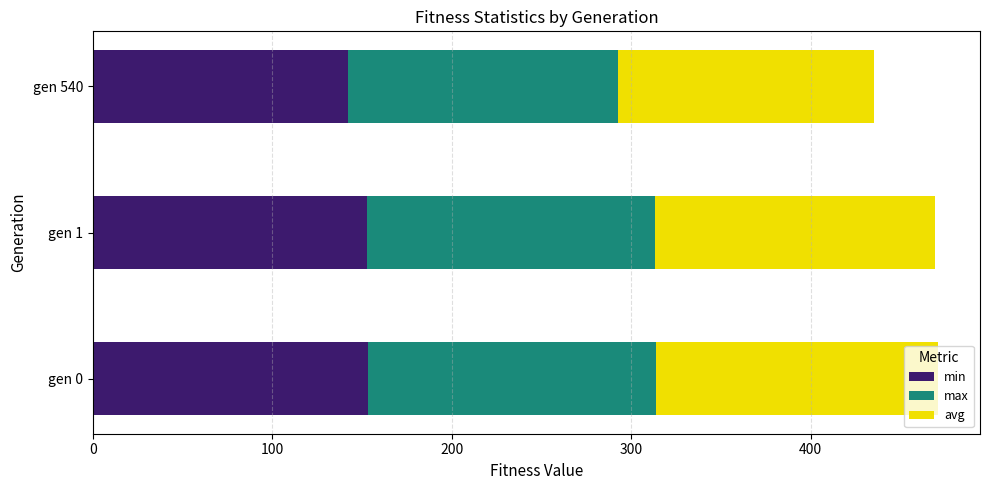

What is the total value across all series at gen 540?

435.1